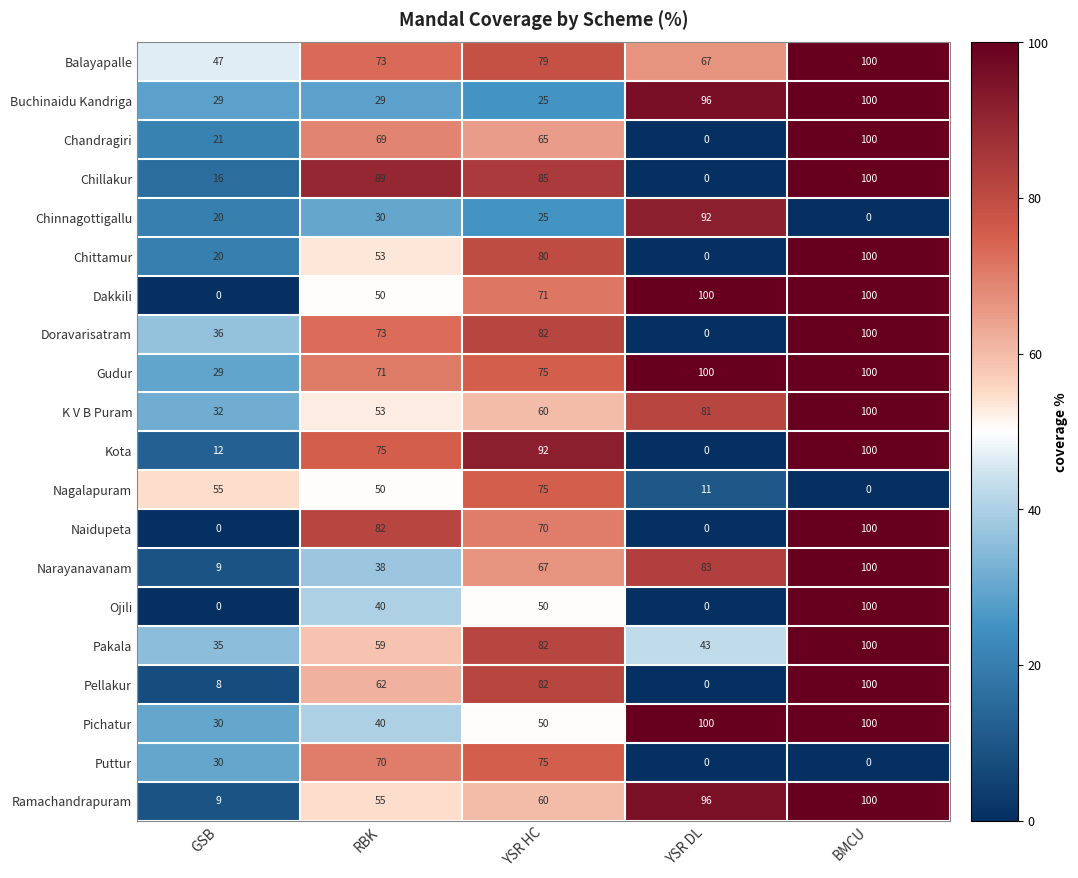

Which category has the highest value in the Chinnagottigallu series?

YSR DL